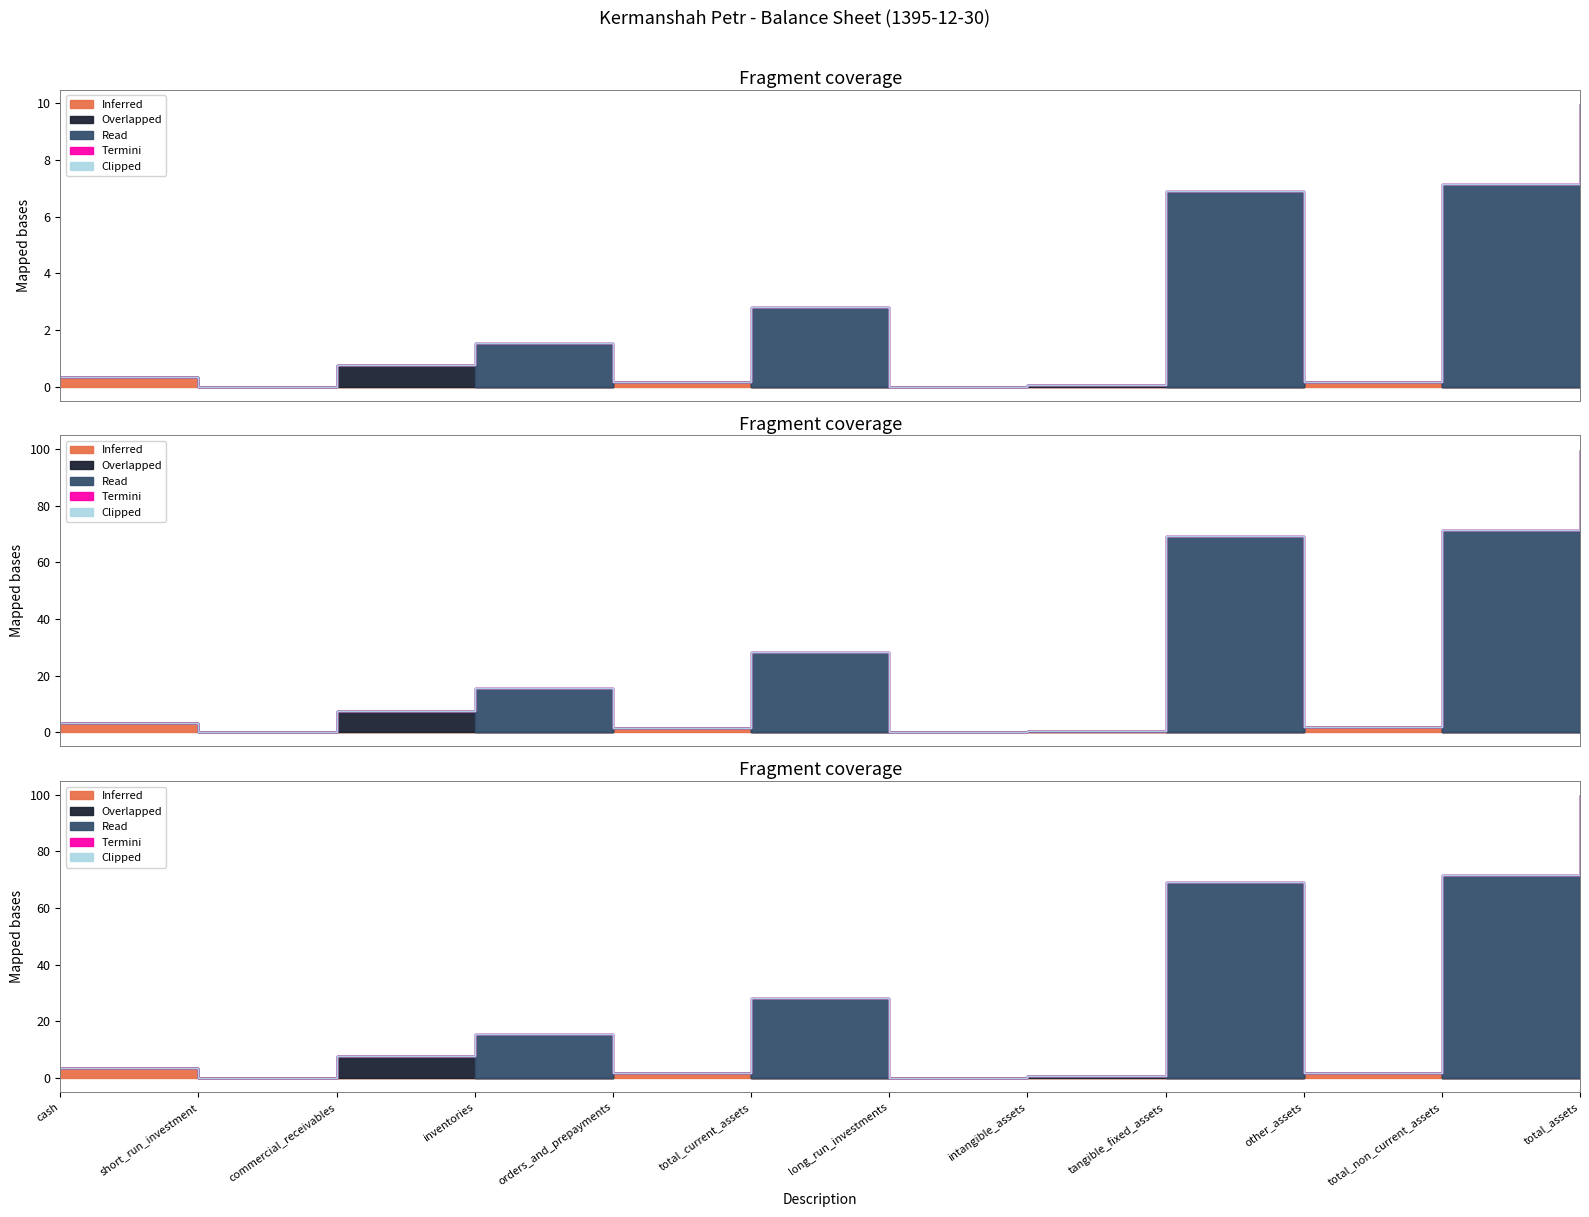

True or false: Overlapped and Clipped intersect in this chart.

False